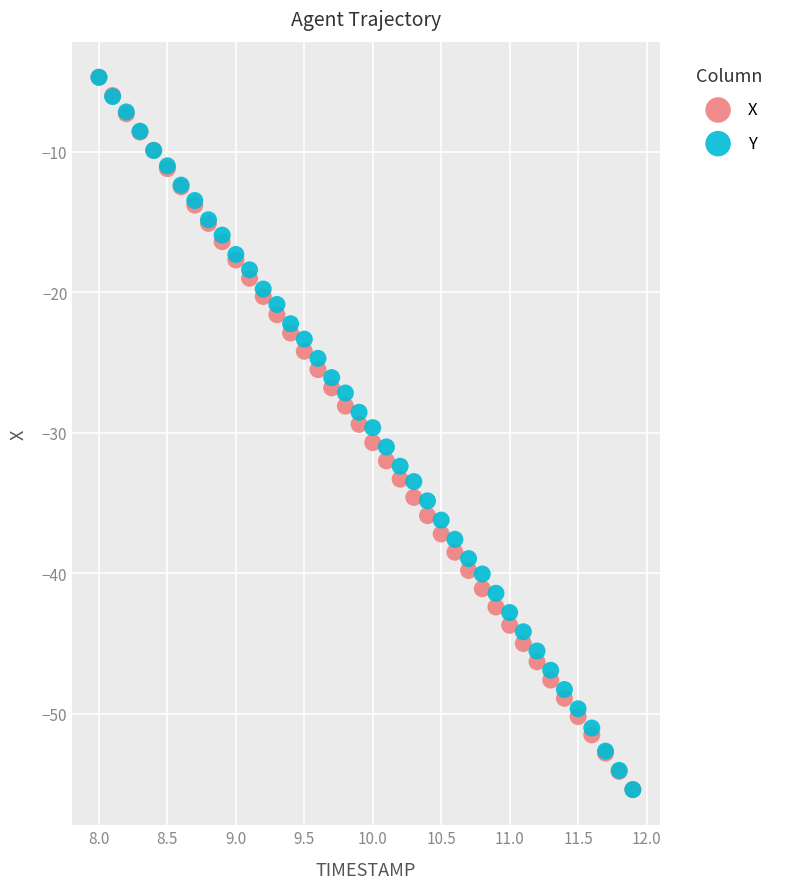

What are all the series names shown in the legend?

X, Y